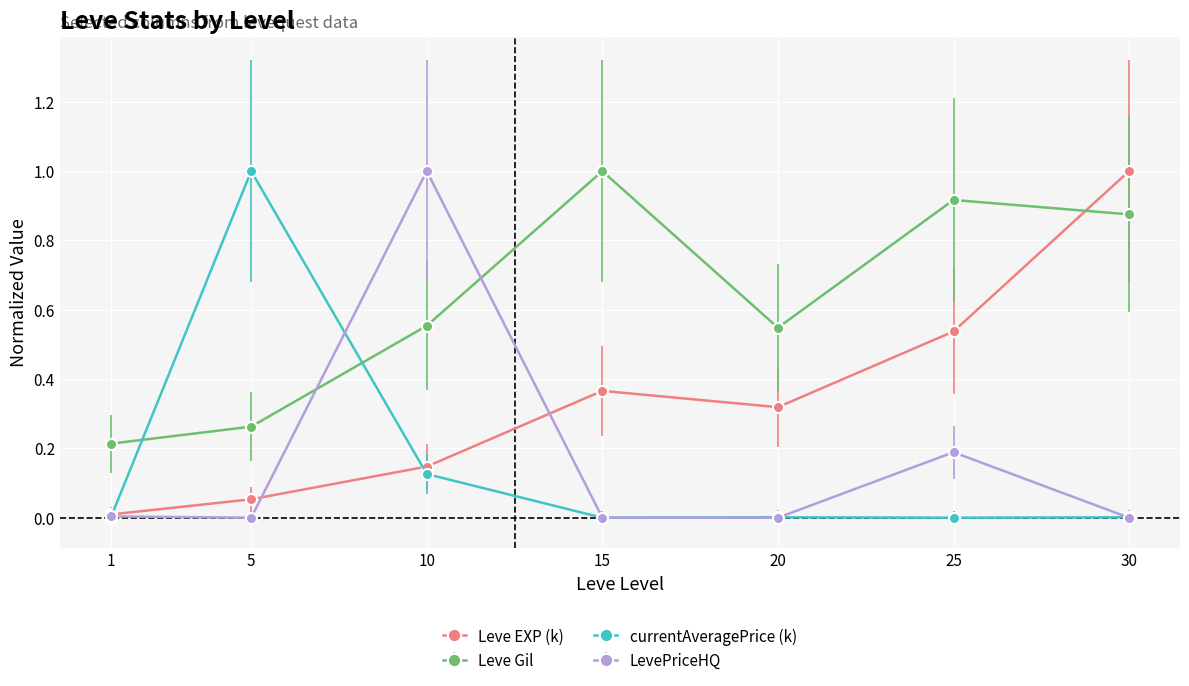

What is the sum of all Leve EXP (k) values?

2.4